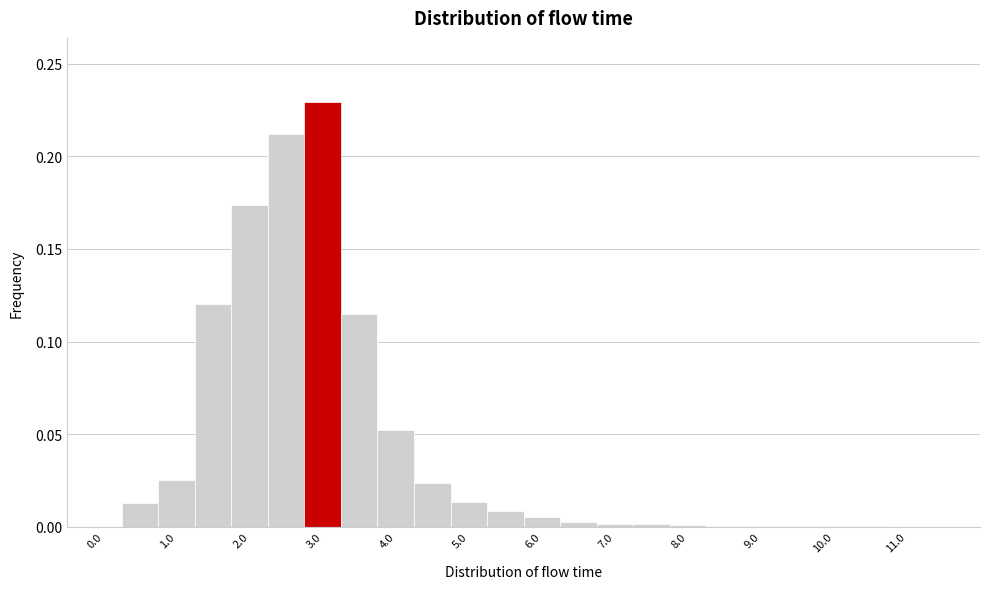

Reading left to right, list every bar in this chart as the range it spans on the x-axis followed by its height. Neither the bar edges nor the heights are printed on the chart, so give them approximately, as read against the axes.

-0.25 to 0.25: 0
0.25 to 0.75: 0.015
0.75 to 1.25: 0.025
1.25 to 1.75: 0.120
1.75 to 2.25: 0.175
2.25 to 2.75: 0.210
2.75 to 3.25: 0.230
3.25 to 3.75: 0.115
3.75 to 4.25: 0.050
4.25 to 4.75: 0.025
4.75 to 5.25: 0.015
5.25 to 5.75: 0.010
5.75 to 6.25: 0.005
6.25 to 6.75: under 0.005
6.75 to 7.25: under 0.005
7.25 to 7.75: under 0.005
7.75 to 8.25: under 0.005
8.25 to 8.75: under 0.005
8.75 to 9.25: under 0.005
9.25 to 9.75: under 0.005
9.75 to 10.25: under 0.005
10.25 to 10.75: under 0.005
10.75 to 11.25: under 0.005
11.25 to 11.75: 0